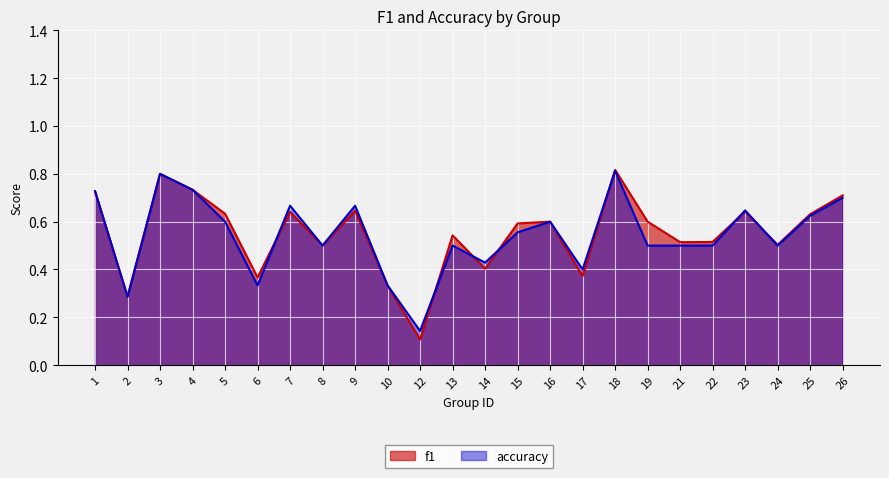

Reading right to left, list all the values displayed in this chart.

f1: 26=0.7	25=0.6	24=0.5	23=0.6	22=0.5	21=0.5	19=0.6	18=0.8	17=0.4	16=0.6	15=0.6	14=0.4	13=0.5	12=0.1	10=0.3	9=0.6	8=0.5	7=0.6	6=0.4	5=0.6	4=0.7	3=0.8	2=0.3	1=0.7
accuracy: 26=0.7	25=0.6	24=0.5	23=0.6	22=0.5	21=0.5	19=0.5	18=0.8	17=0.4	16=0.6	15=0.6	14=0.4	13=0.5	12=0.1	10=0.3	9=0.7	8=0.5	7=0.7	6=0.3	5=0.6	4=0.7	3=0.8	2=0.3	1=0.7